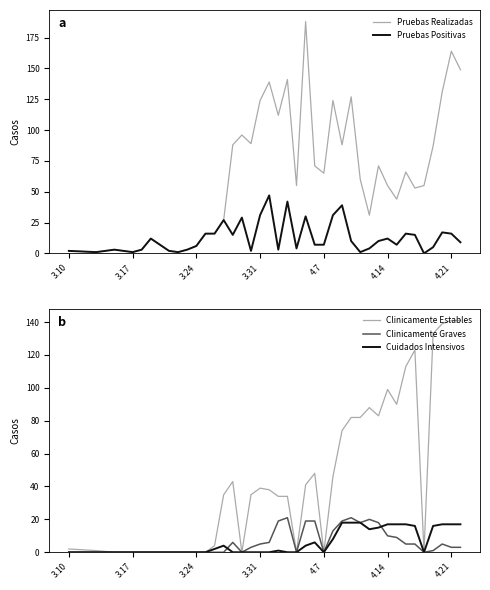

True or false: Clinicamente Estables has a value of 0 at 3.24.

True